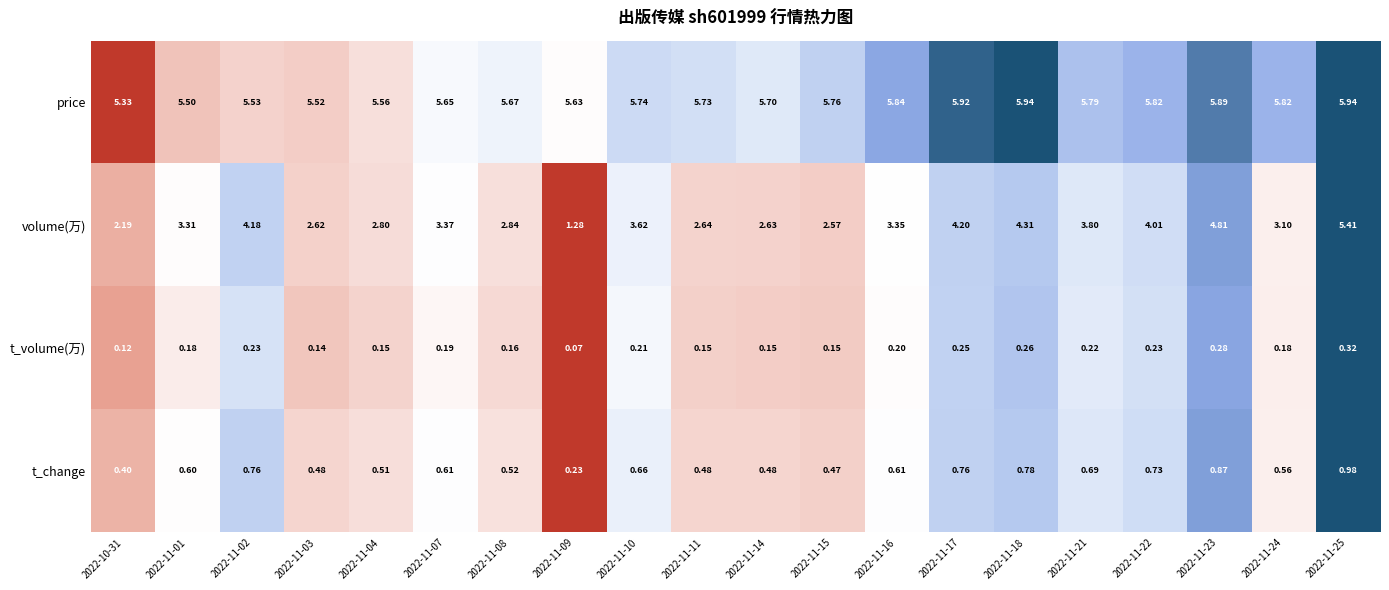

At 2022-11-23, list the series in order from smallest to largest.

t_volume(万), t_change, volume(万), price